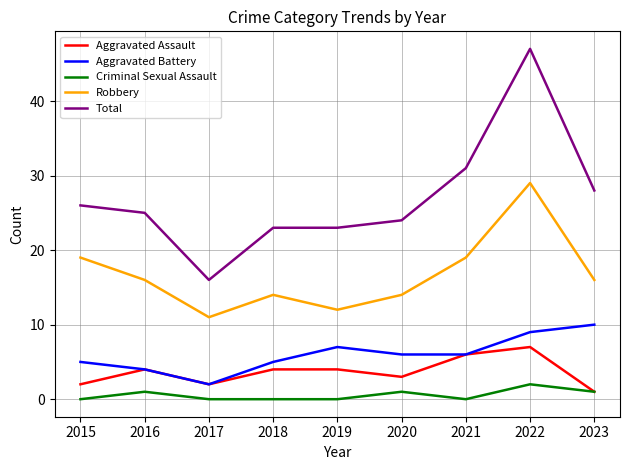

At which category is the sum across all series the highest?

2022